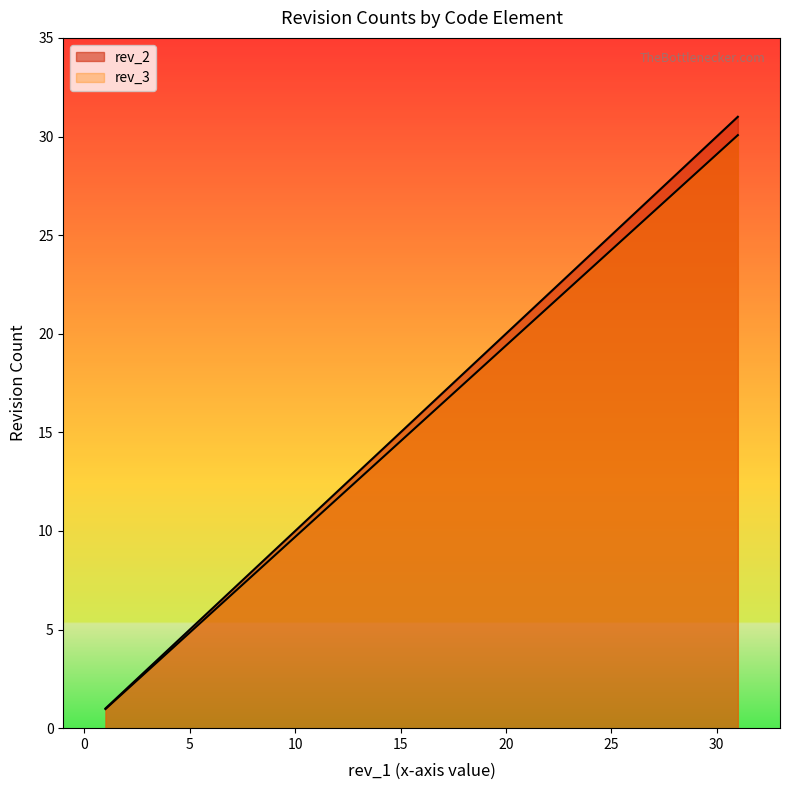

At how many categories does at least one series exceed 14?

6